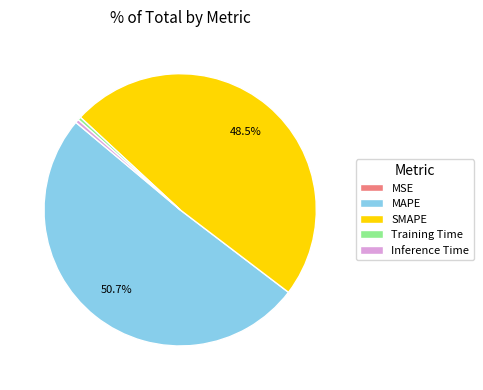

To the nearest percent, what is the difference between the Inference Time and SMAPE slice percentages?

48%